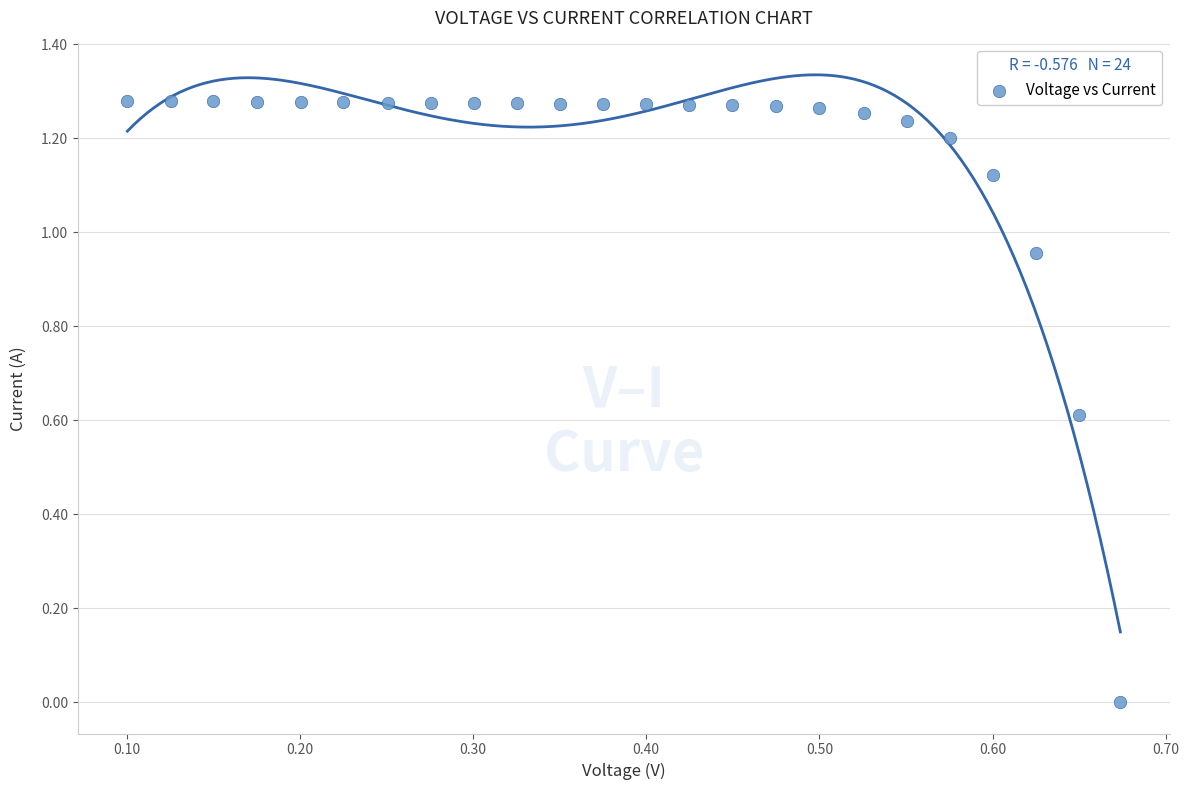

What is the range of X values (max minus min)?

0.6